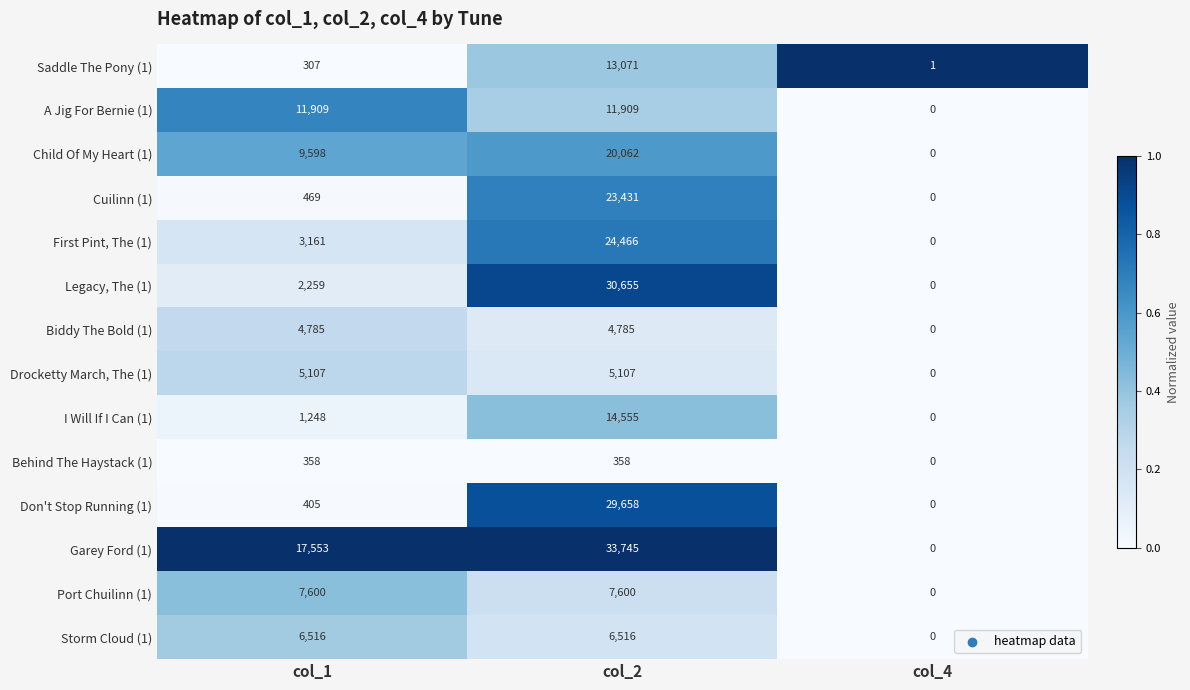

How many data points in Don't Stop Running (1) are less than 405?

1